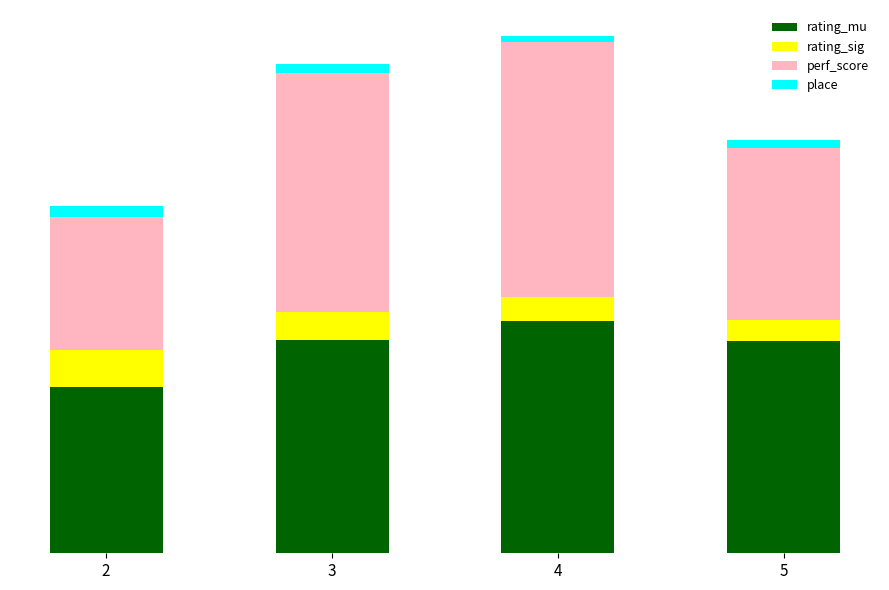

The perf_score series shows 374 at 5. True or false?

False